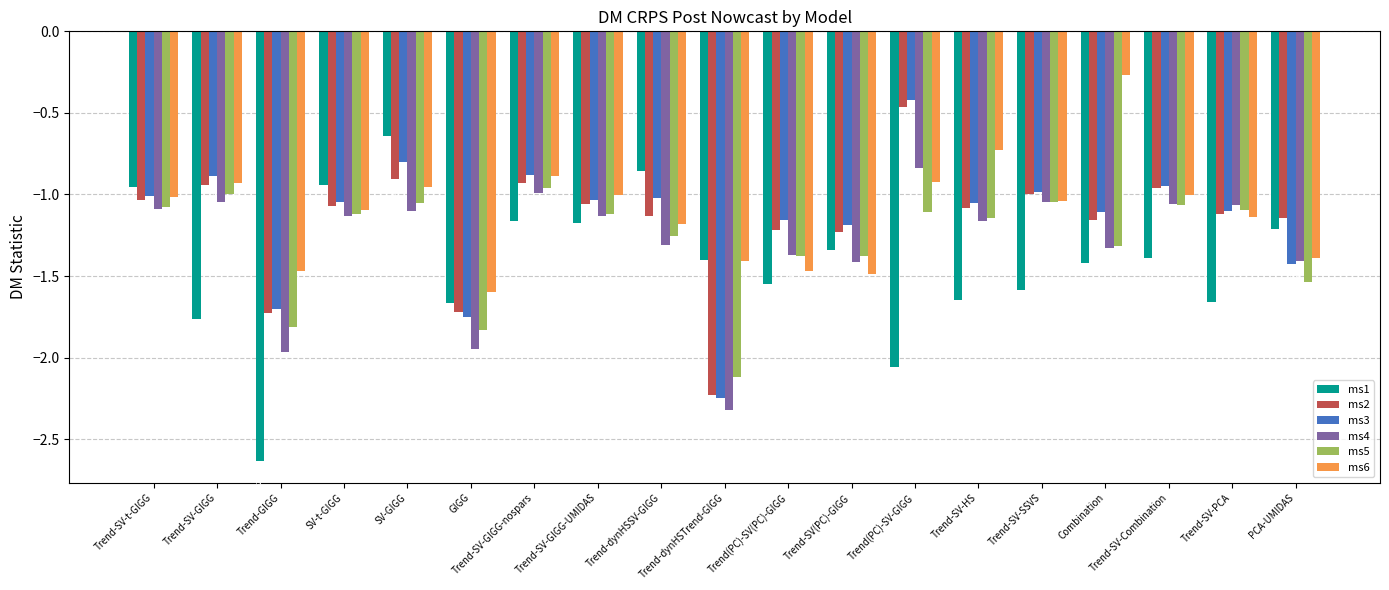

What is the sum of the ms2 values at GIGG and Trend-SV(PC)-GIGG?

-3.0